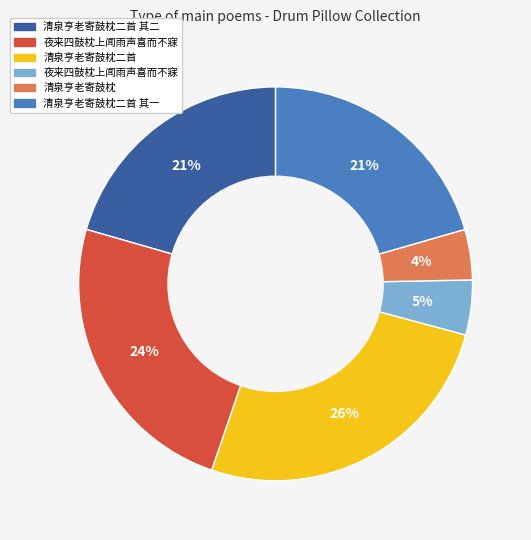

To the nearest percent, what is the difference between the largest and smallest slice percentages?

22%